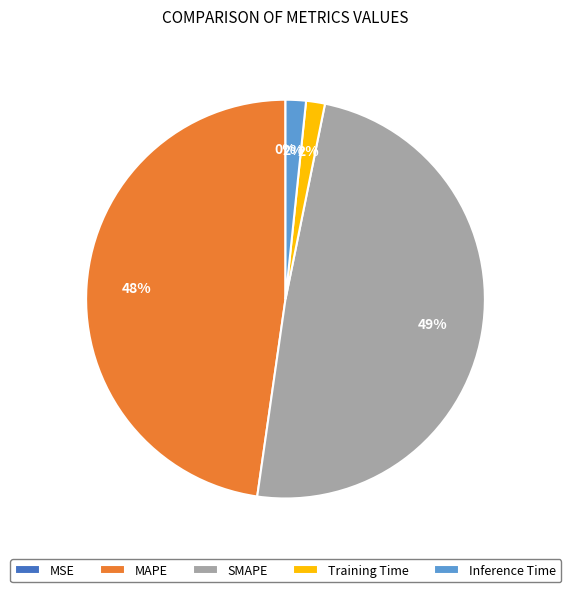

Is there a majority slice in this chart?

No